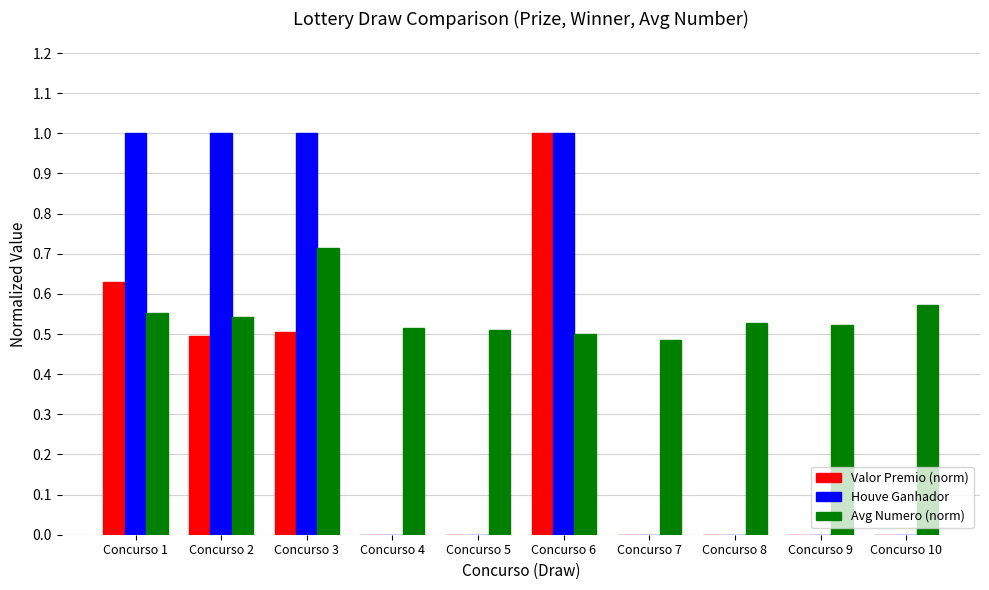

What is the sum of the Avg Numero (norm) values at Concurso 8 and Concurso 1?

1.1